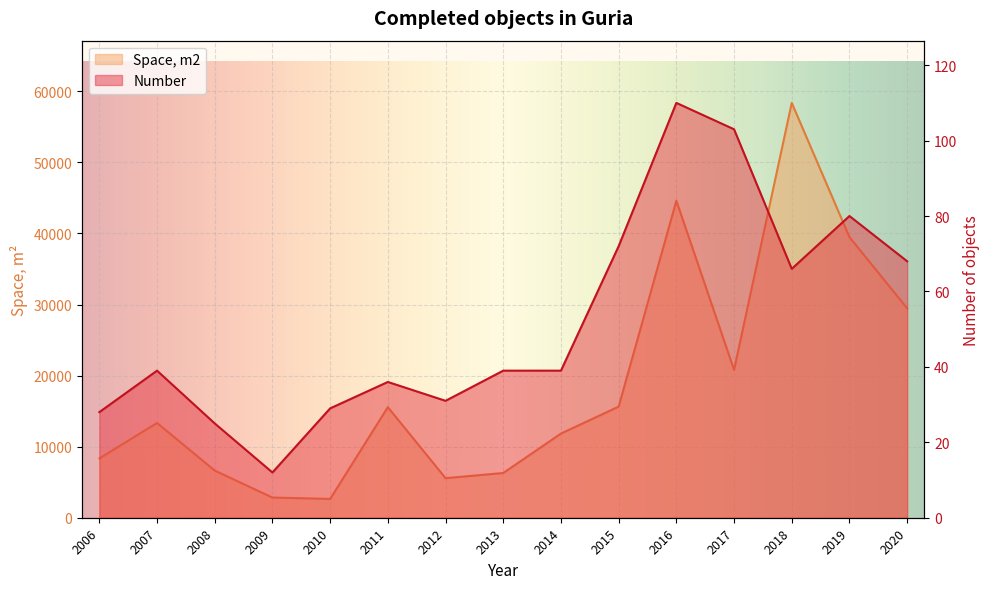

At 2006, list the series in order from smallest to largest.

Number, Space, m2